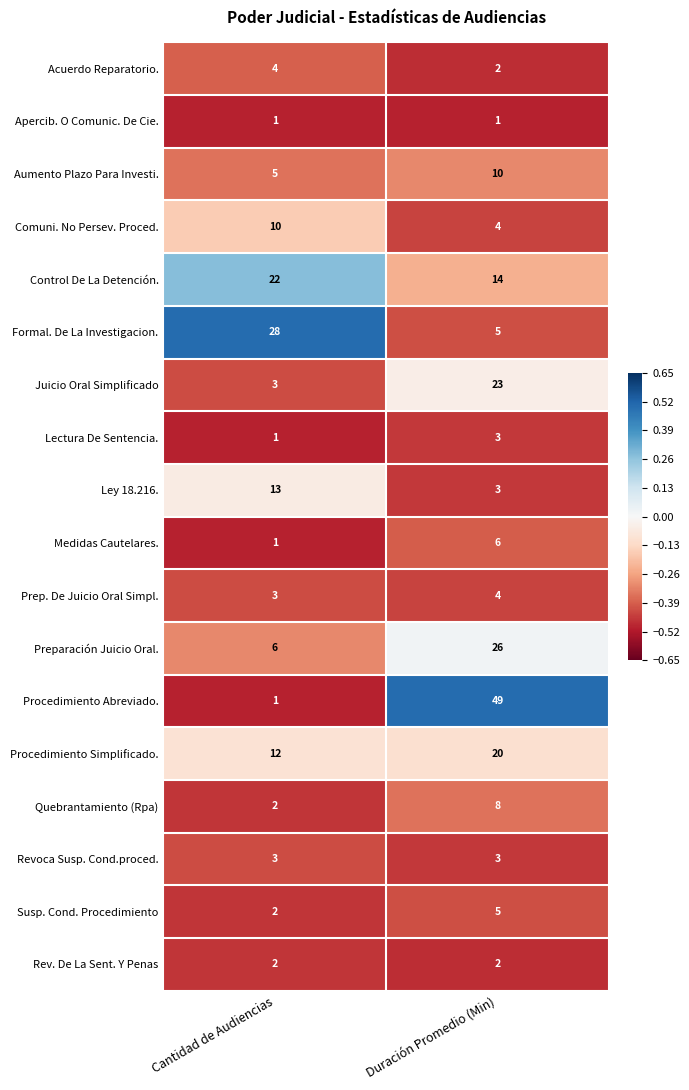

List the labels in order of Lectura De Sentencia. value, largest first.

Duración Promedio (Min), Cantidad de Audiencias